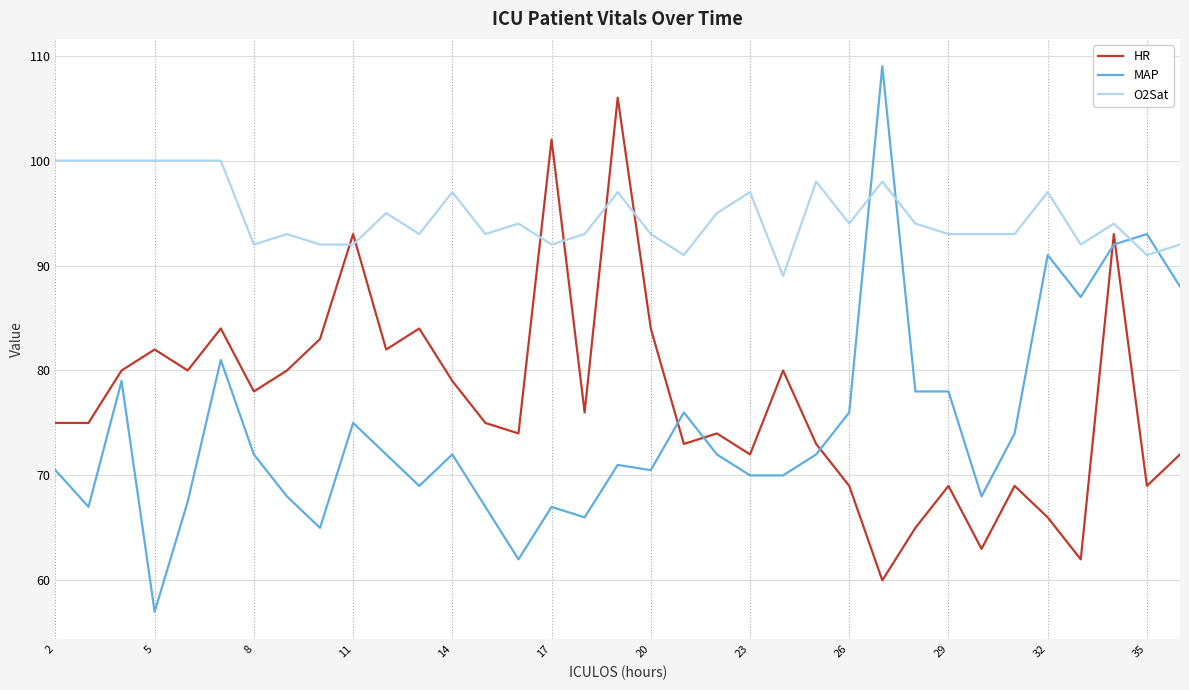

Which series has the largest total across all categories?

O2Sat